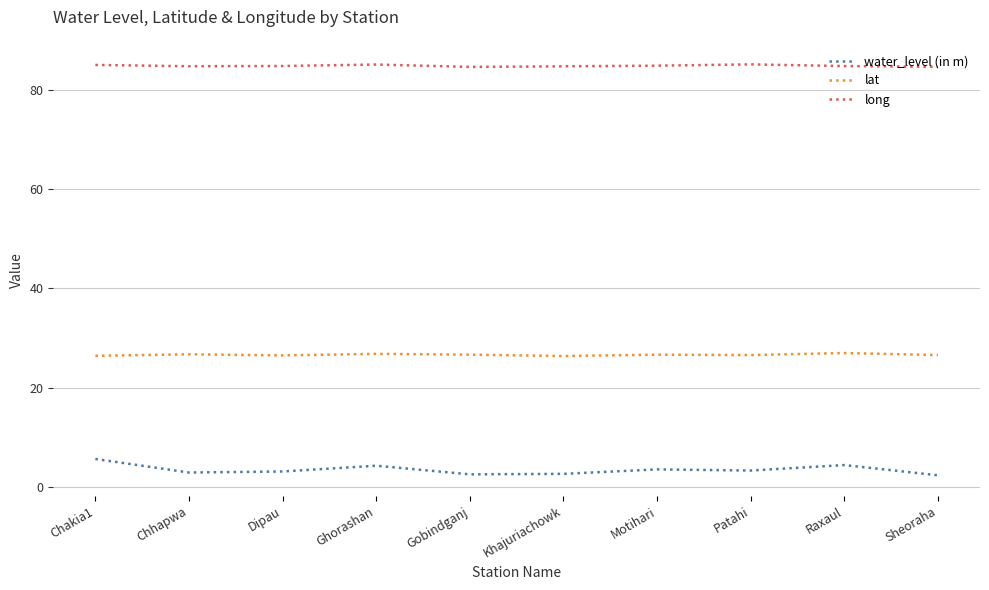

What are all the series names shown in the legend?

water_level (in m), lat, long